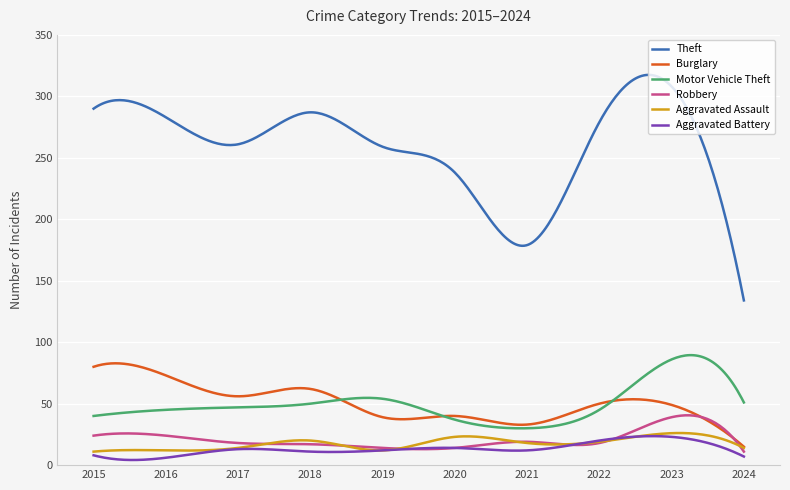

True or false: Aggravated Battery and Motor Vehicle Theft intersect in this chart.

False